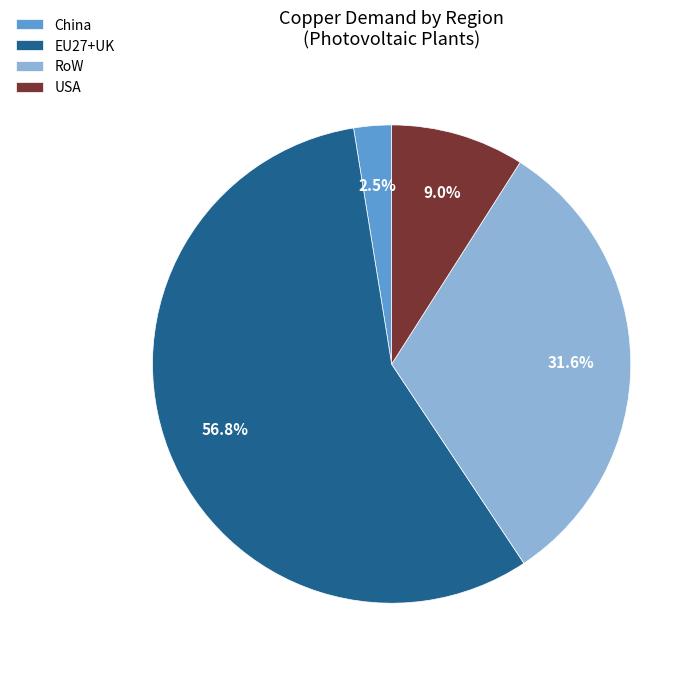

To the nearest percent, what is the average slice percentage?

25%